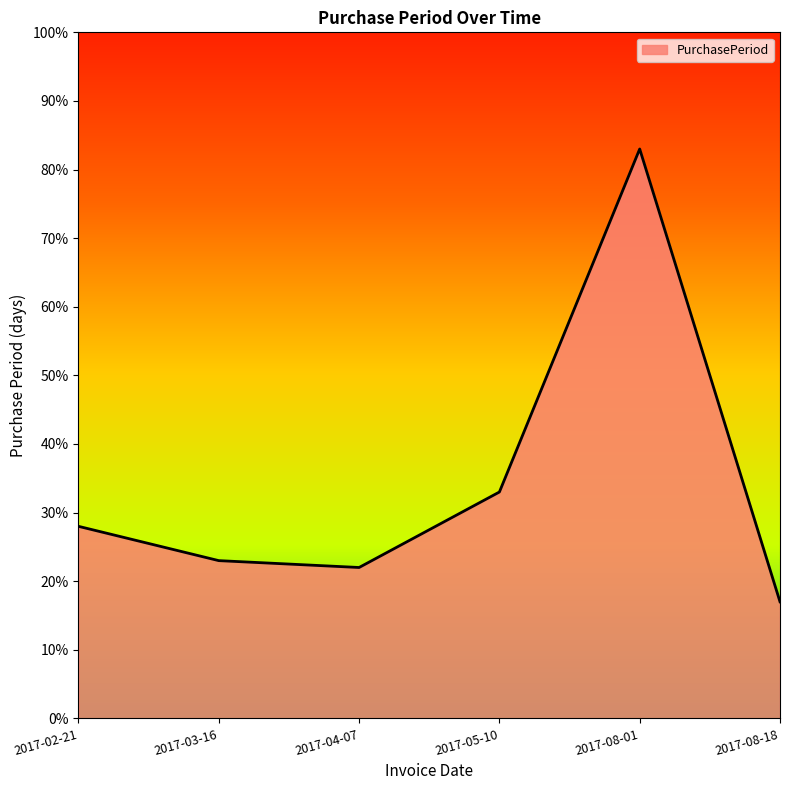

How many lines are shown in the chart?

1